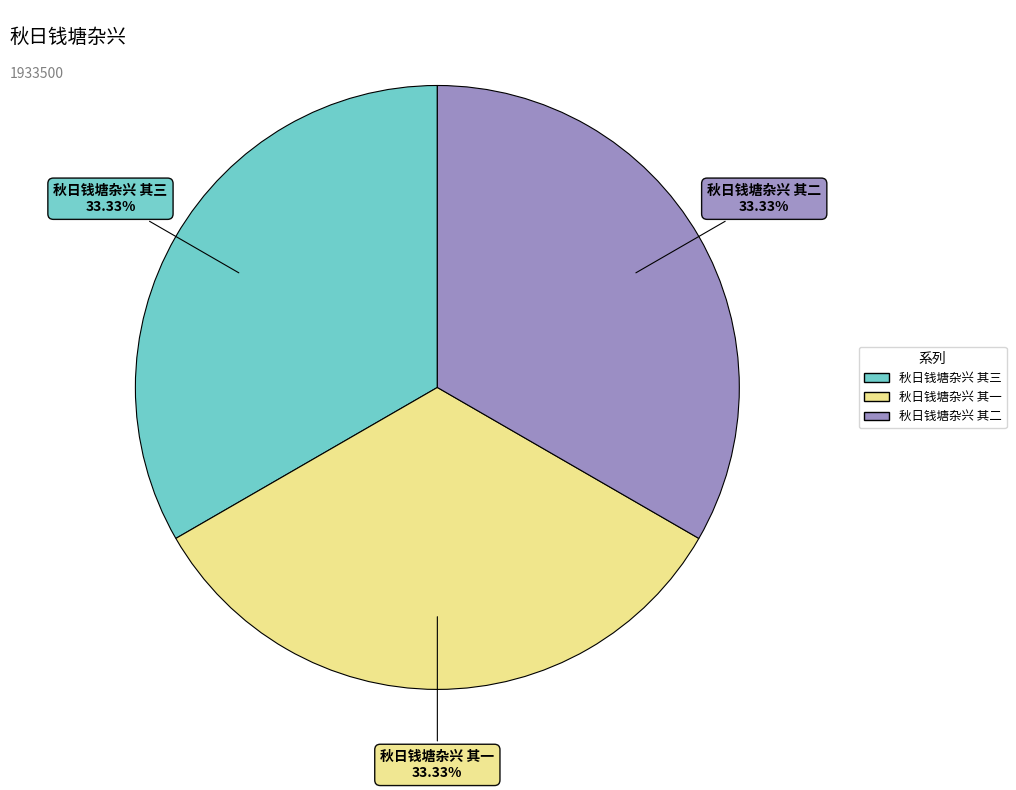

To the nearest percent, what percentage of the pie is 秋日钱塘杂兴 其一?

33%